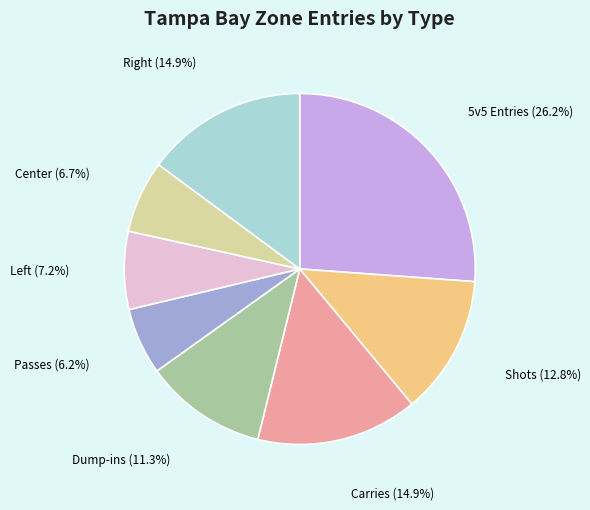

What is the smallest slice in the pie chart?

Passes